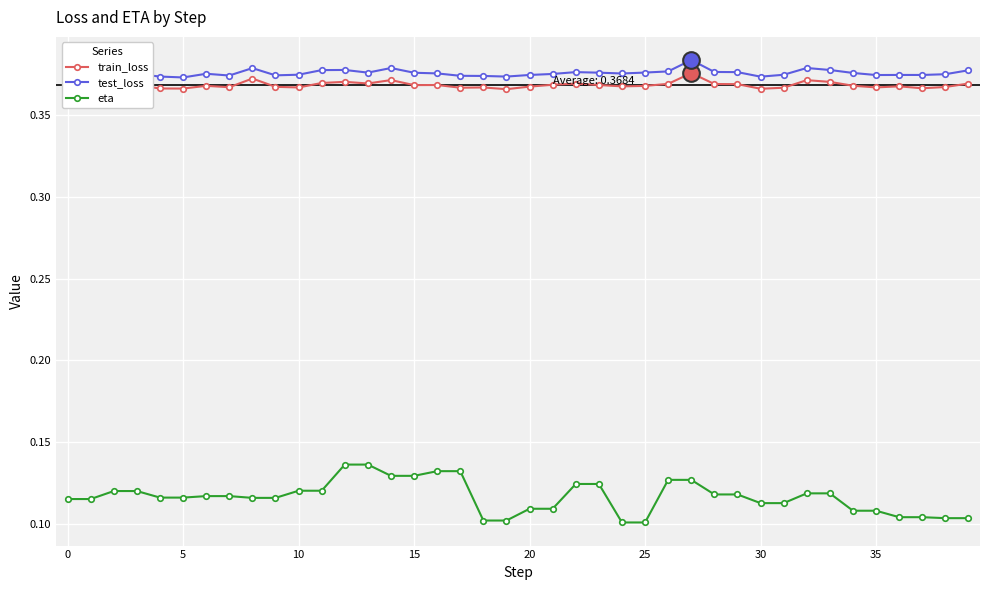

Which series has the widest spread of values?

eta